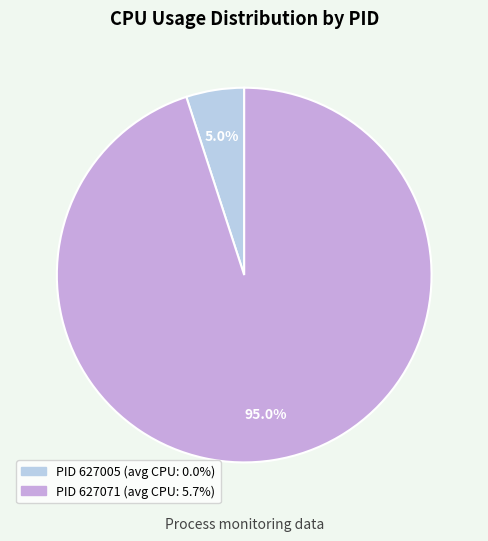

Rank the categories by value from highest to lowest.

PID 627071 (avg CPU: 5.7%), PID 627005 (avg CPU: 0.0%)